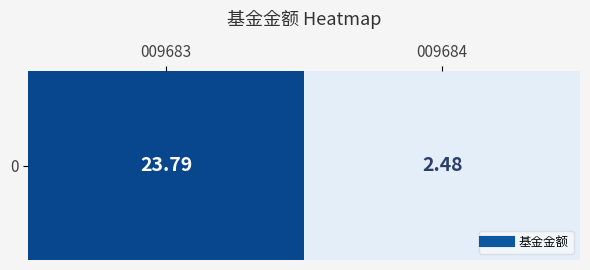

Reading left to right, transcribe all the data shown in this chart.

23.8	2.5